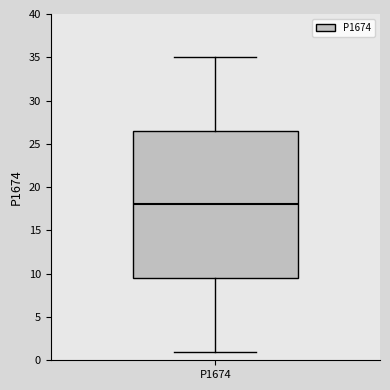

Transcribe this box plot: give where the median line is, the range the box spans, and where the two whiskers end, as read against the y-axis. The values are not printed on the chart, so give them approximately, as read against the axis.

median 18.0, box 9.5 to 26.5, whiskers 1.0 to 35.0